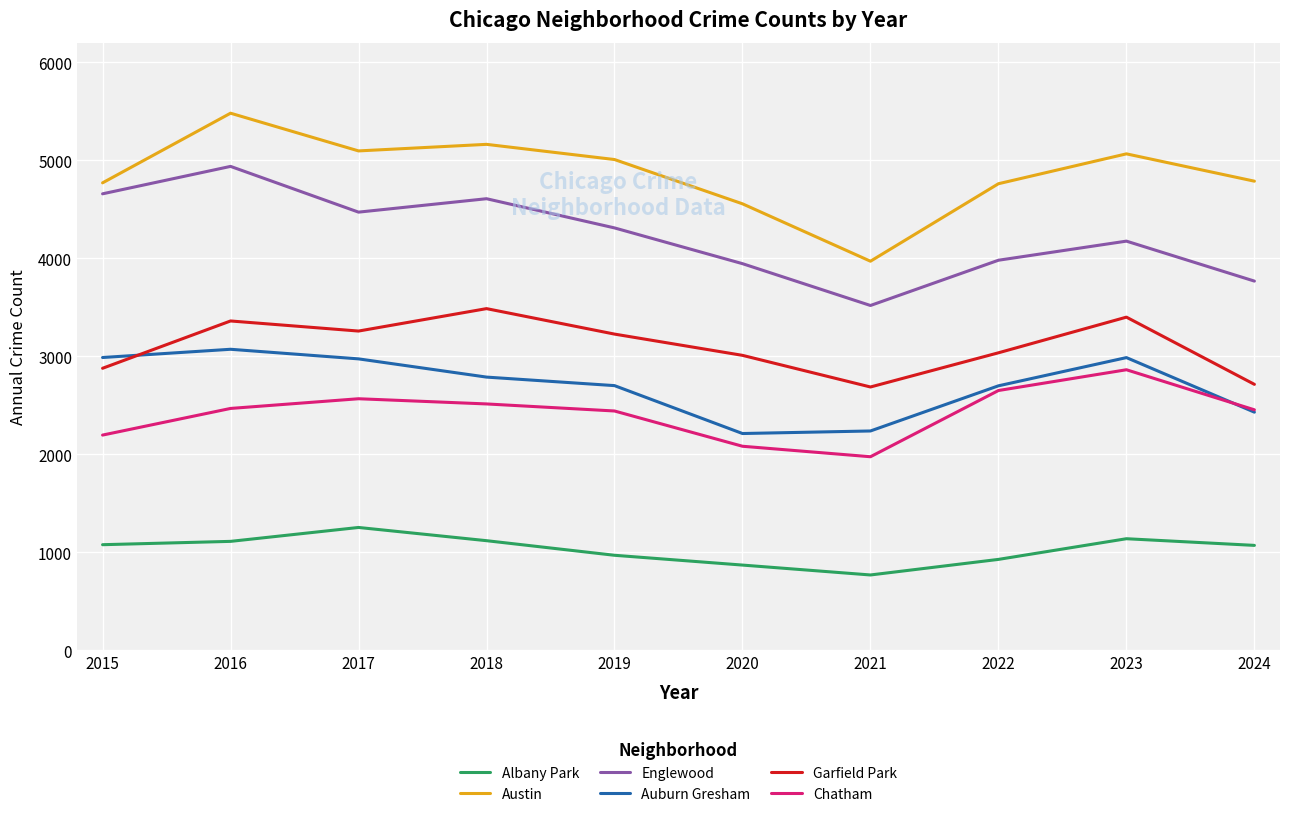

What is the sum of all Garfield Park values?

31048